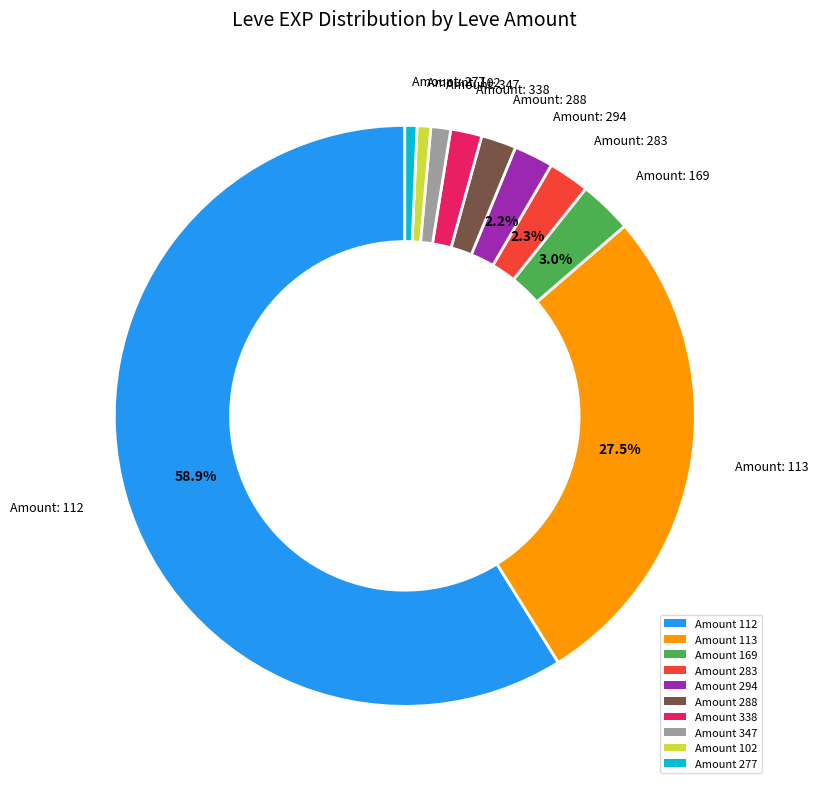

Approximately how many times larger is the value at Amount 294 compared to Amount 283?

1.0